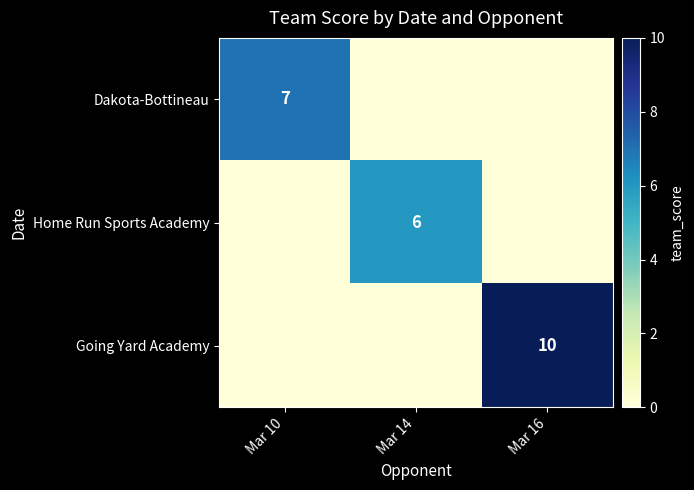

Is it true that Home Run Sports Academy equals 6 at Mar 14?

True